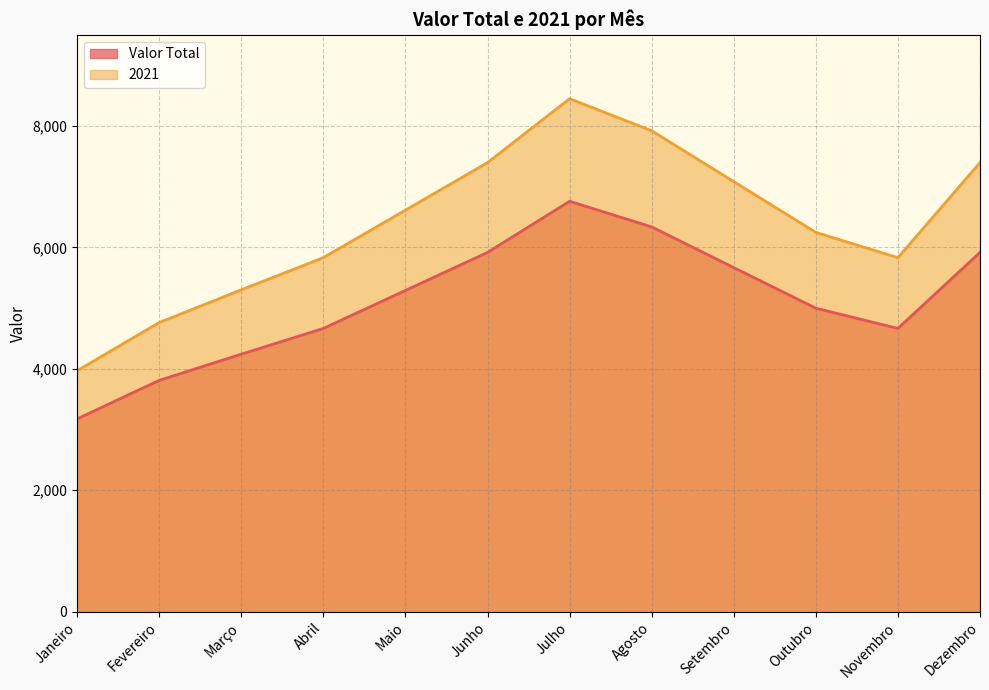

At which label does Valor Total first exceed 5290?

Junho